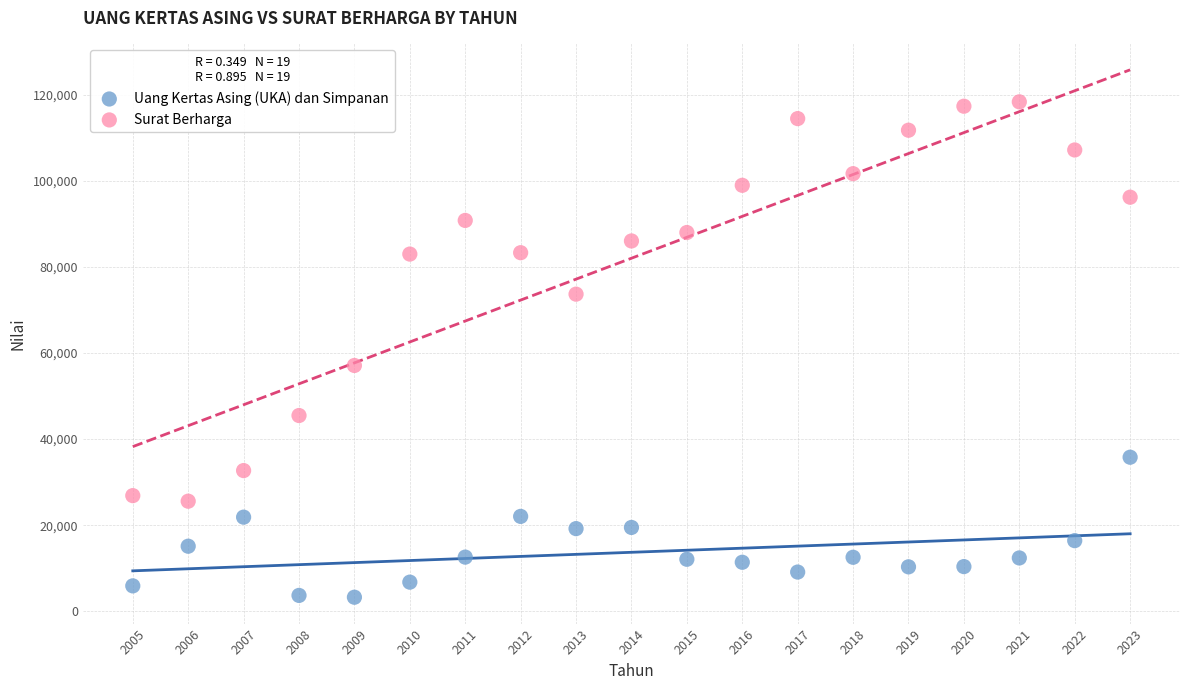

Across all data points, what is the range of X values (max minus min)?

18.0